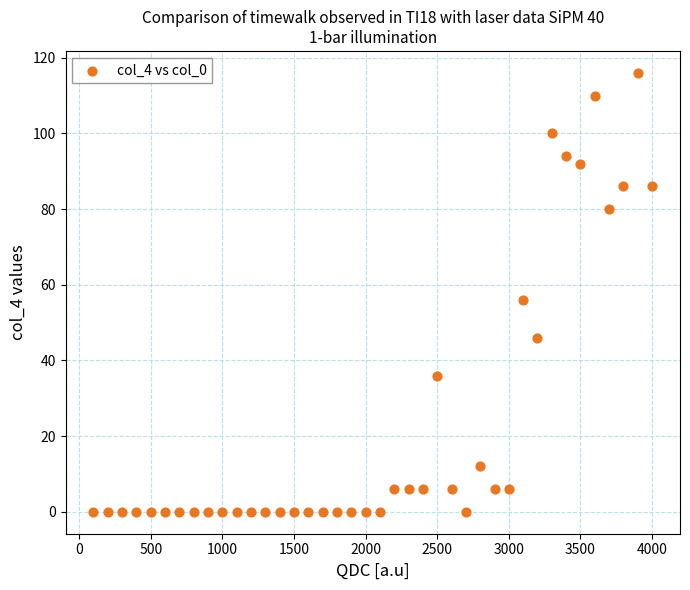

What Y value in the scatter plot is closest to 58?

56